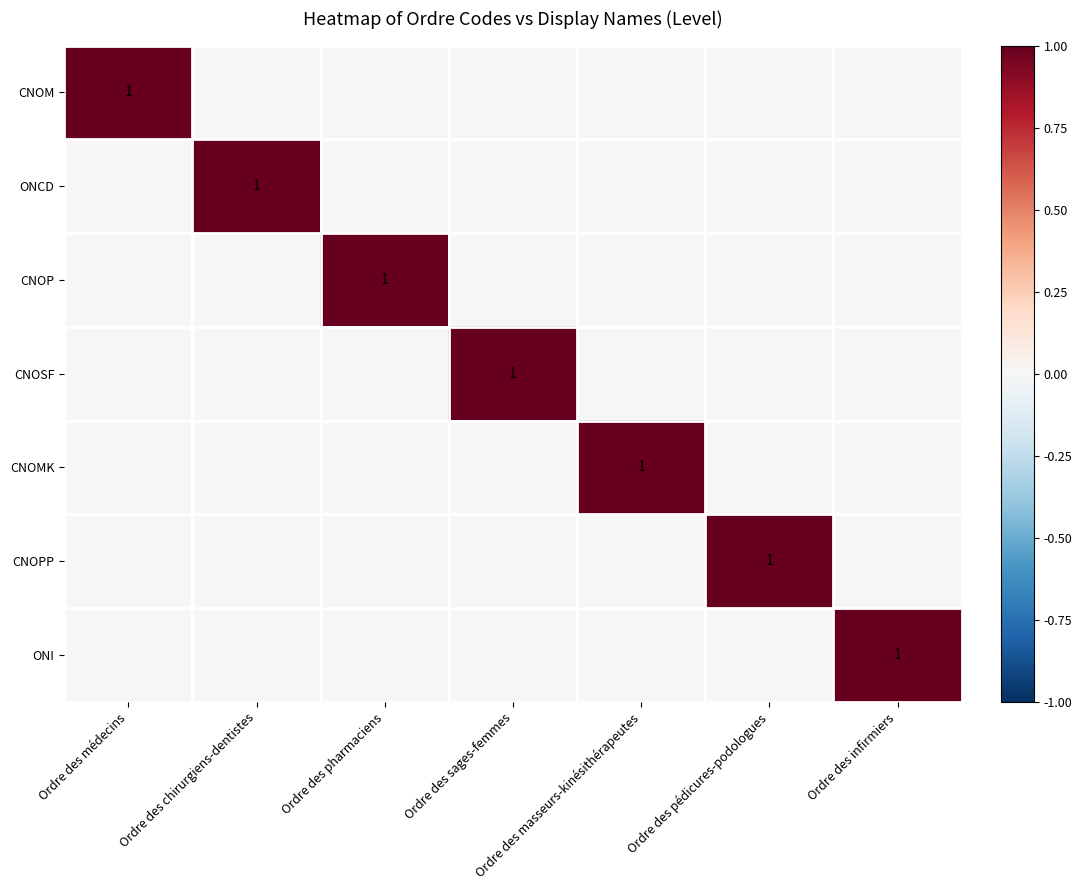

True or false: ONCD has a value of 1 at Ordre des chirurgiens-dentistes.

True